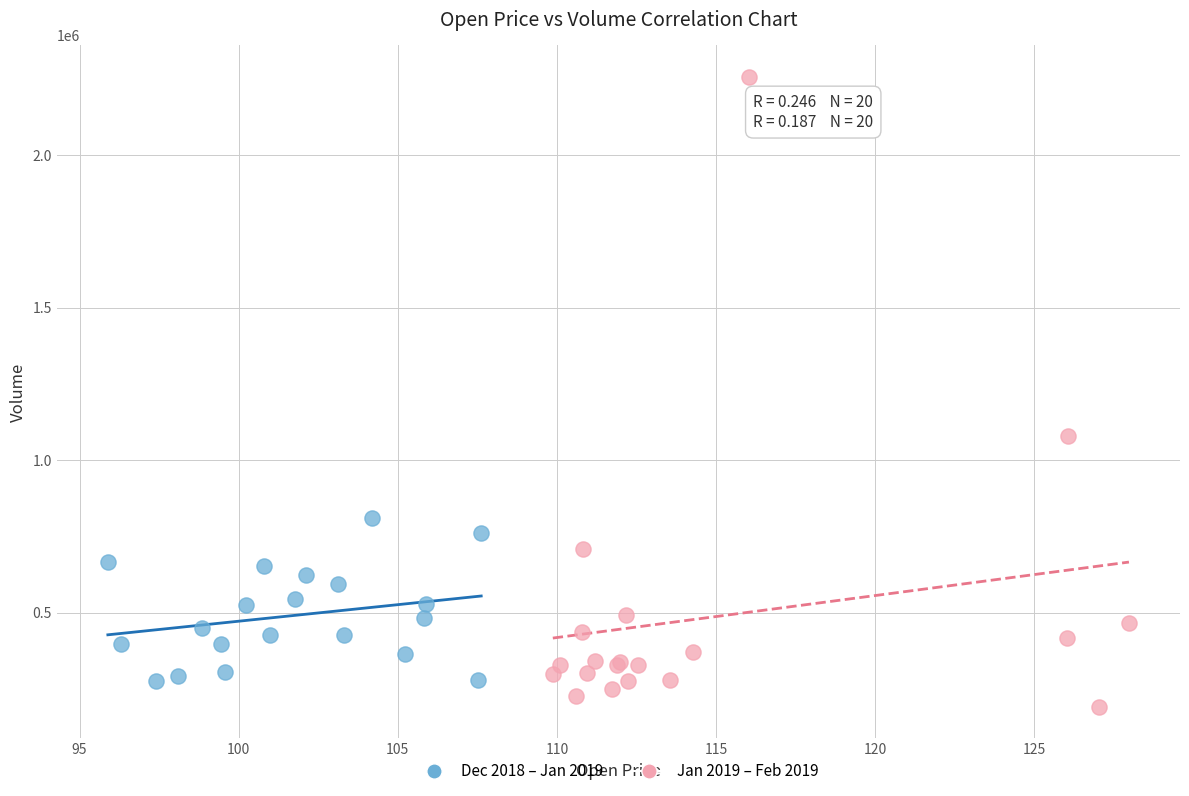

Which series has the widest spread of Y values?

Jan 2019 – Feb 2019